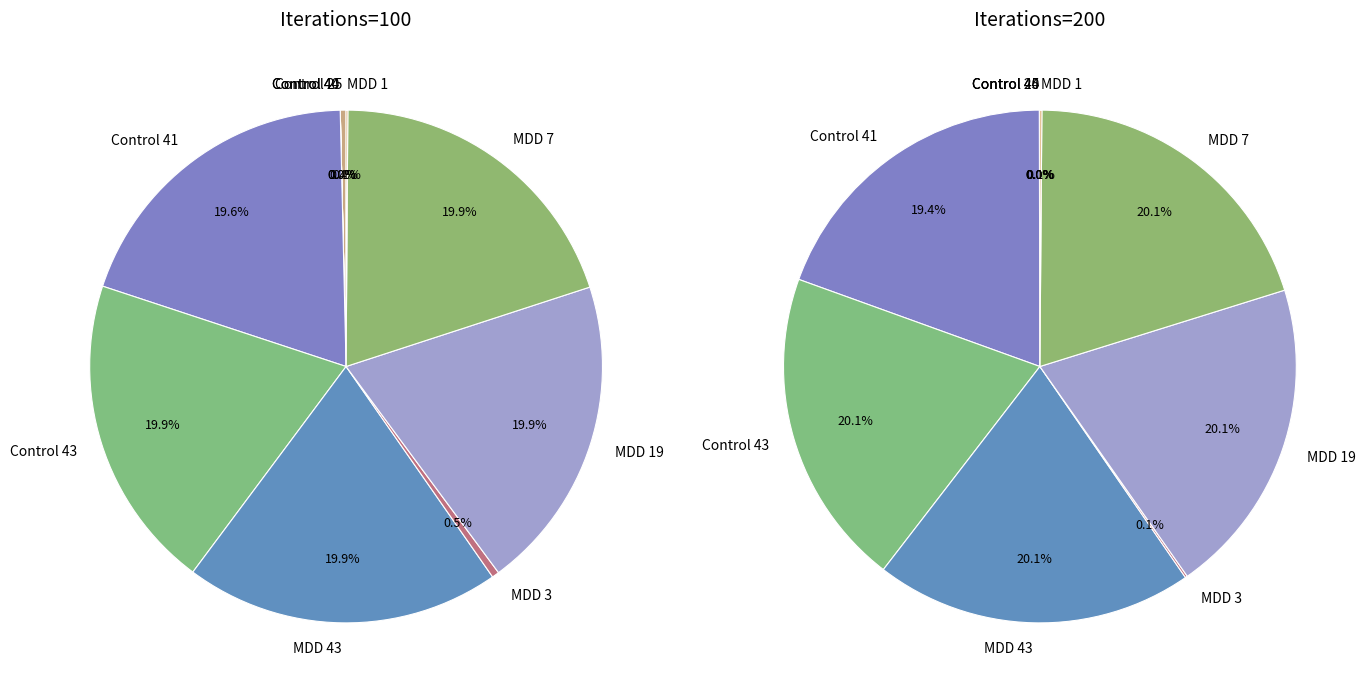

To the nearest percent, what is the difference between the MDD 43 and MDD 3 slice percentages?

19%